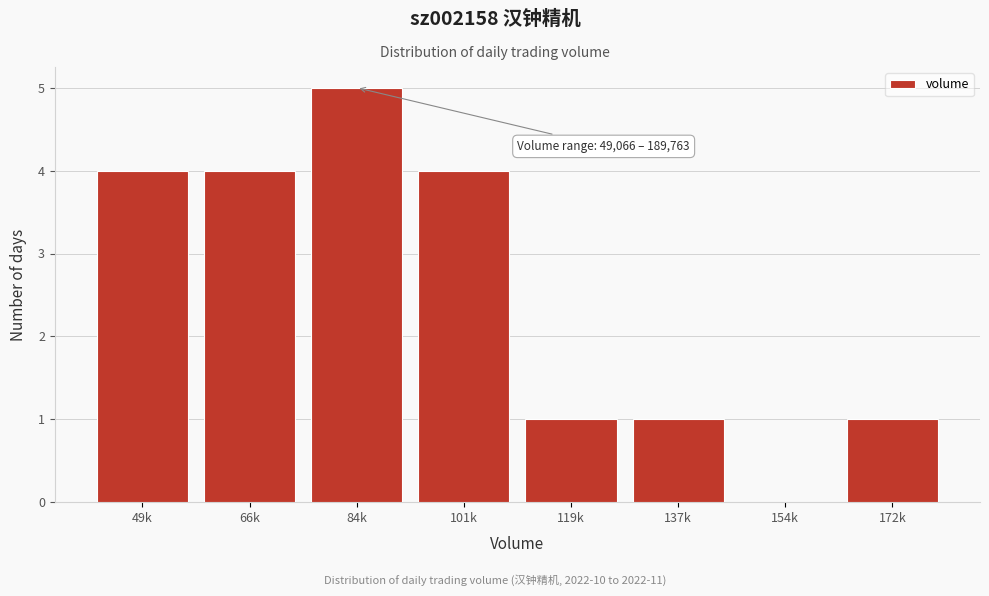

Reading left to right, transcribe all the data shown in this chart.

49k=4	66k=4	84k=5	101k=4	119k=1	137k=1	154k=0	172k=1